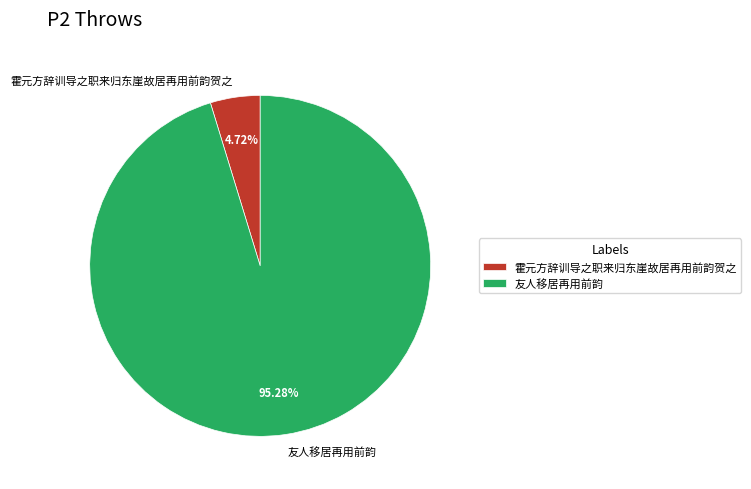

To the nearest percent, what is the difference between the largest and smallest slice percentages?

91%